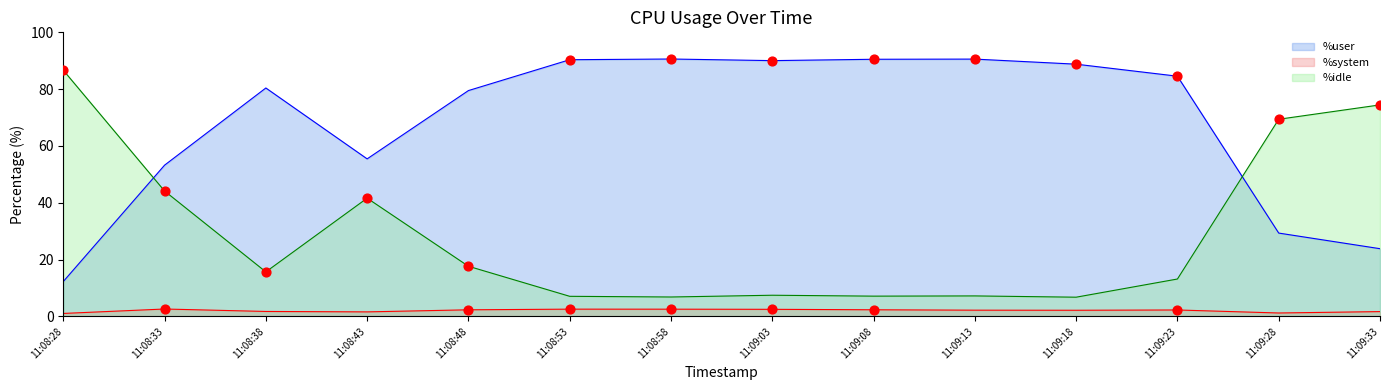

What are all the series names shown in the legend?

%user, %system, %idle